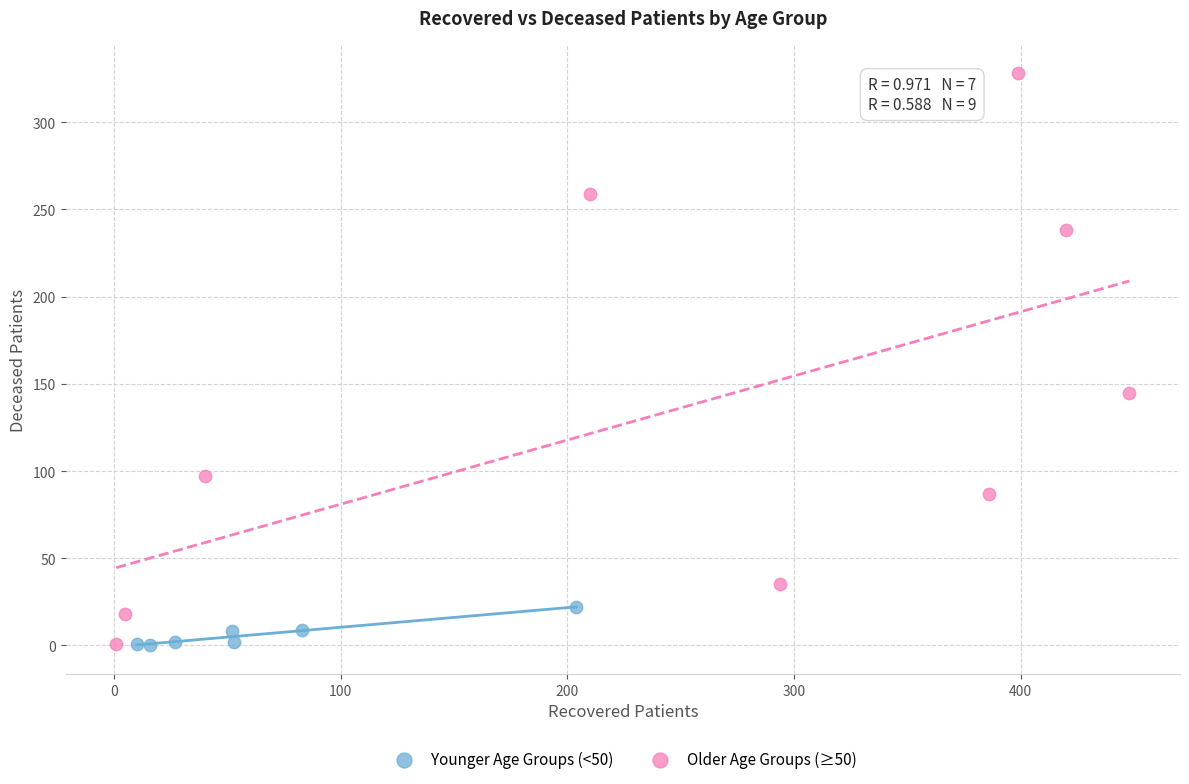

Which series has the widest spread of Y values?

Older Age Groups (≥50)